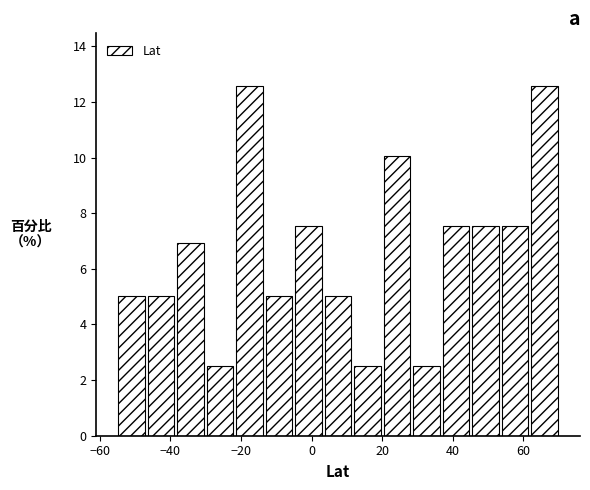

How tall is the bar that spans 46 to 54 on the x-axis? Neither the bar edges nor the heights are printed on the chart, so give them approximately, as read against the axes.

7.6